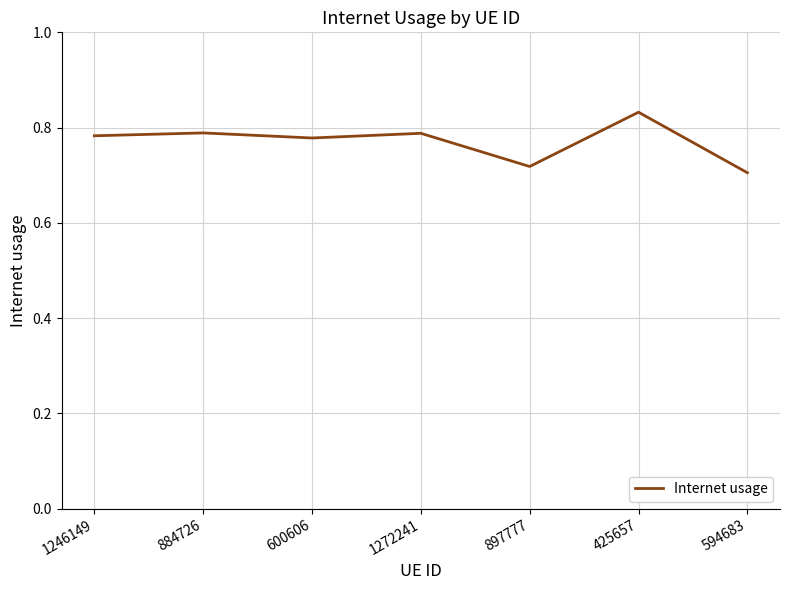

True or false: the data has more than 0 interior local peaks.

True